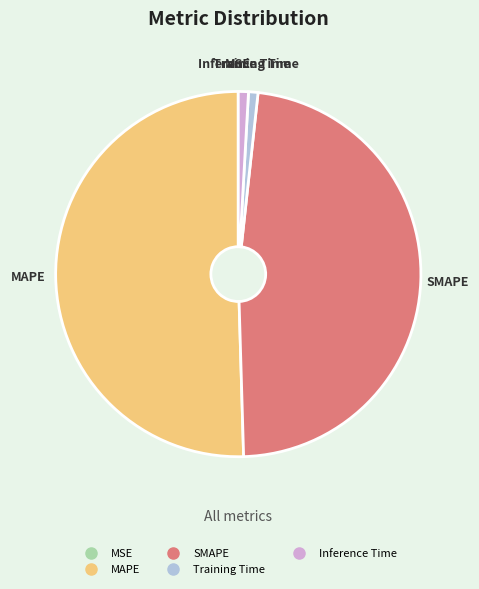

The MAPE slice represents 37% of the pie. True or false?

False